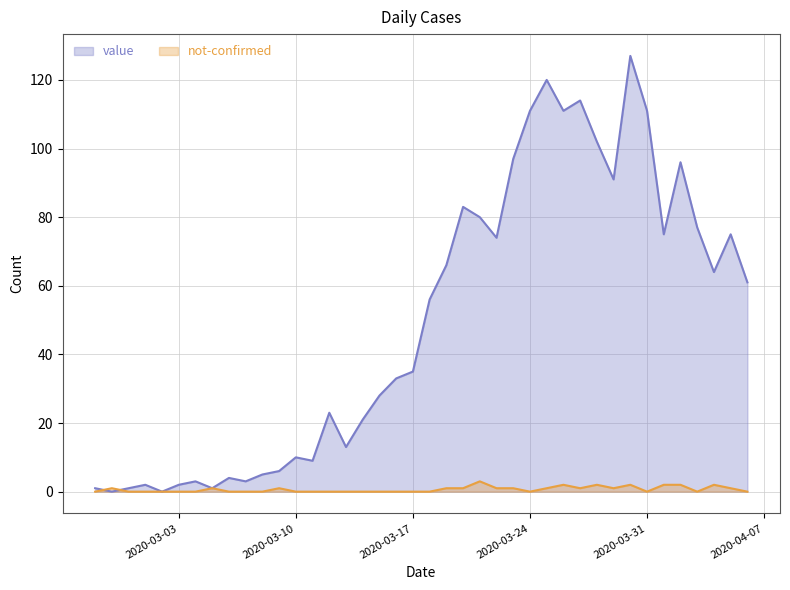

Rank the series by their average value, from highest to lowest.

value, not-confirmed